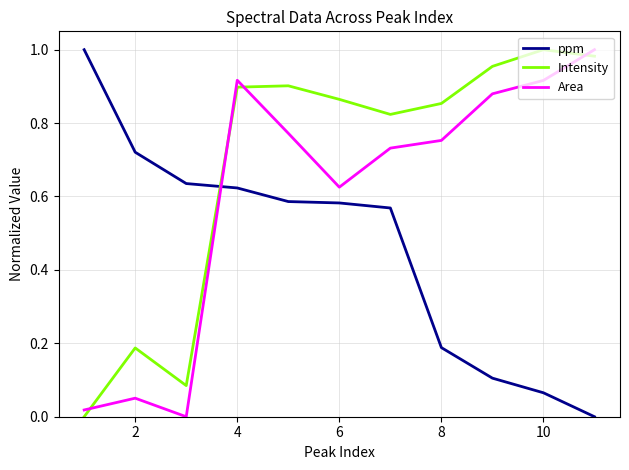

How many categories are shown in the chart?

11